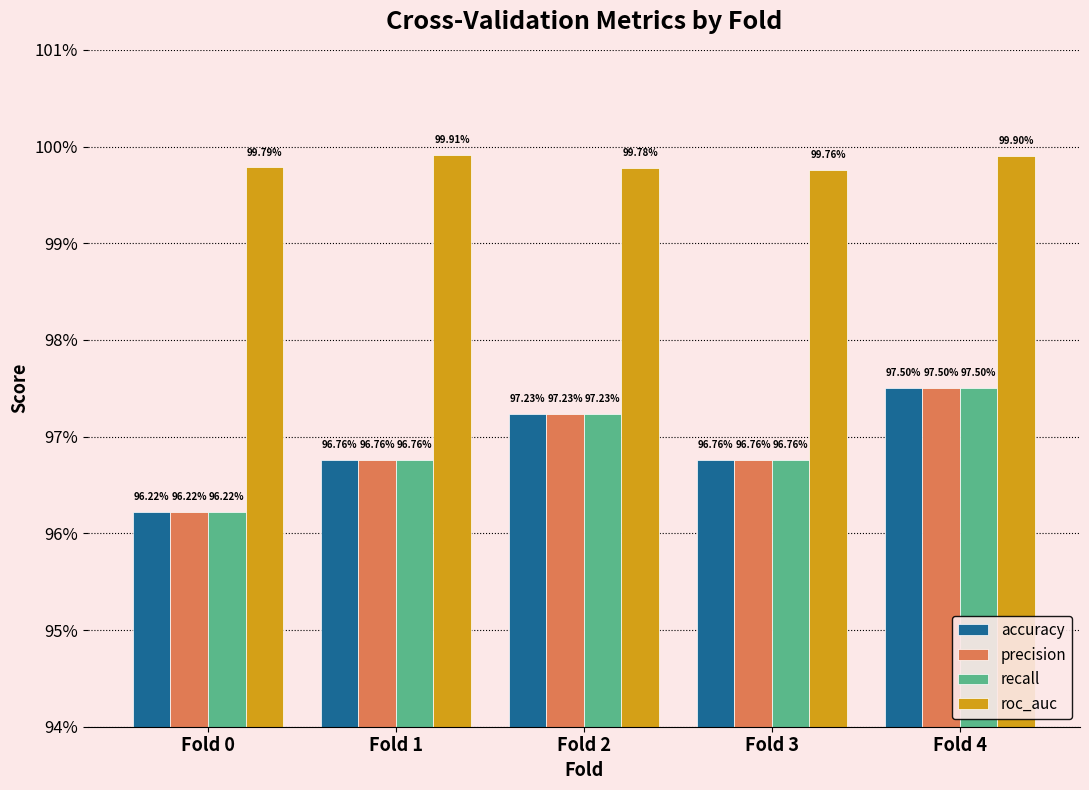

What are all the series names shown in the legend?

accuracy, precision, recall, roc_auc